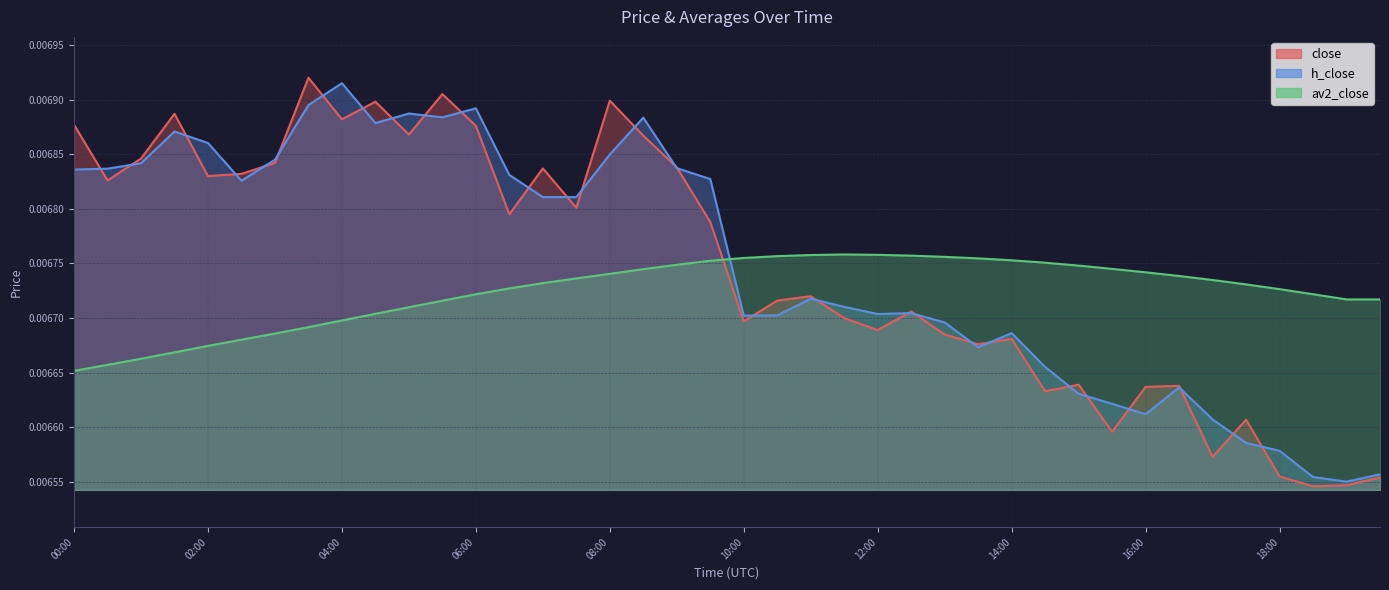

Rank the categories by av2_close value from highest to lowest.

11:30, 12:00, 11:00, 12:30, 10:30, 13:00, 10:00, 13:30, 14:00, 09:30, 14:30, 09:00, 15:00, 15:30, 08:30, 16:00, 08:00, 16:30, 07:30, 17:00, 07:00, 17:30, 06:30, 18:00, 18:30, 06:00, 19:00, 19:30, 05:30, 05:00, 04:30, 04:00, 03:30, 03:00, 02:30, 02:00, 01:30, 01:00, 00:30, 00:00